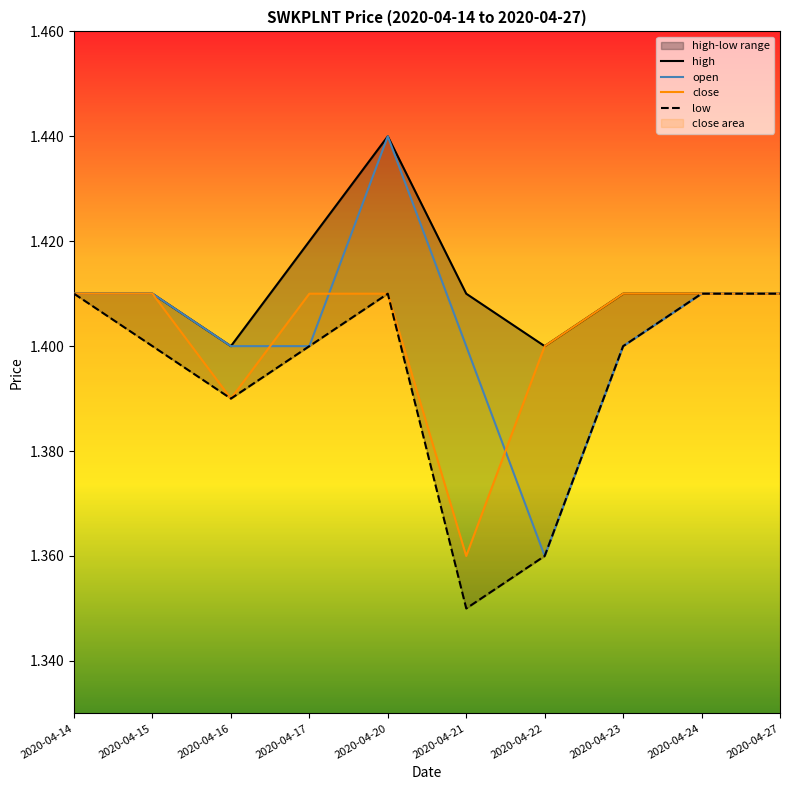

Is it true that high equals 2.4 at 2020-04-22?

False